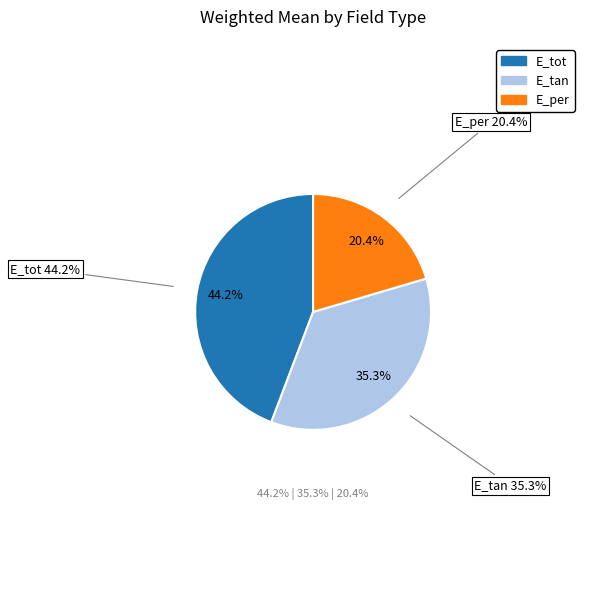

To the nearest percent, what is the combined percentage of E_per and E_tan?

56%